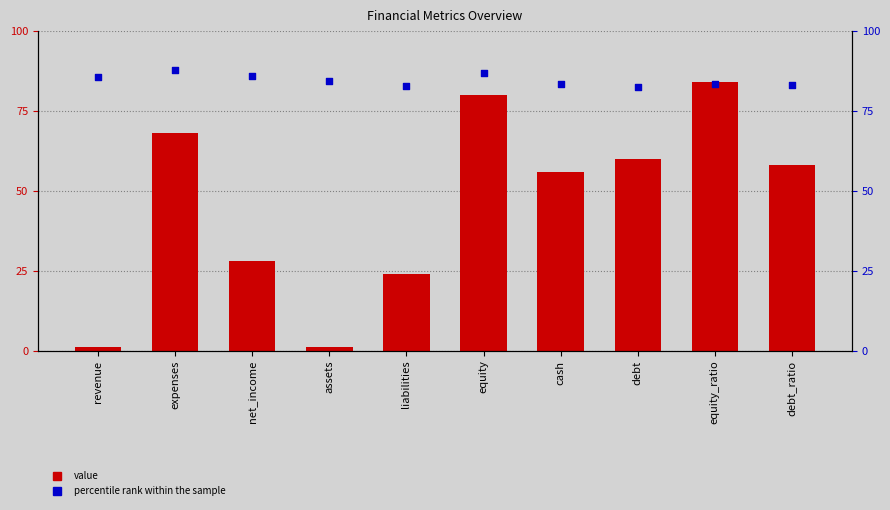

At which category is the sum across all series the highest?

equity_ratio